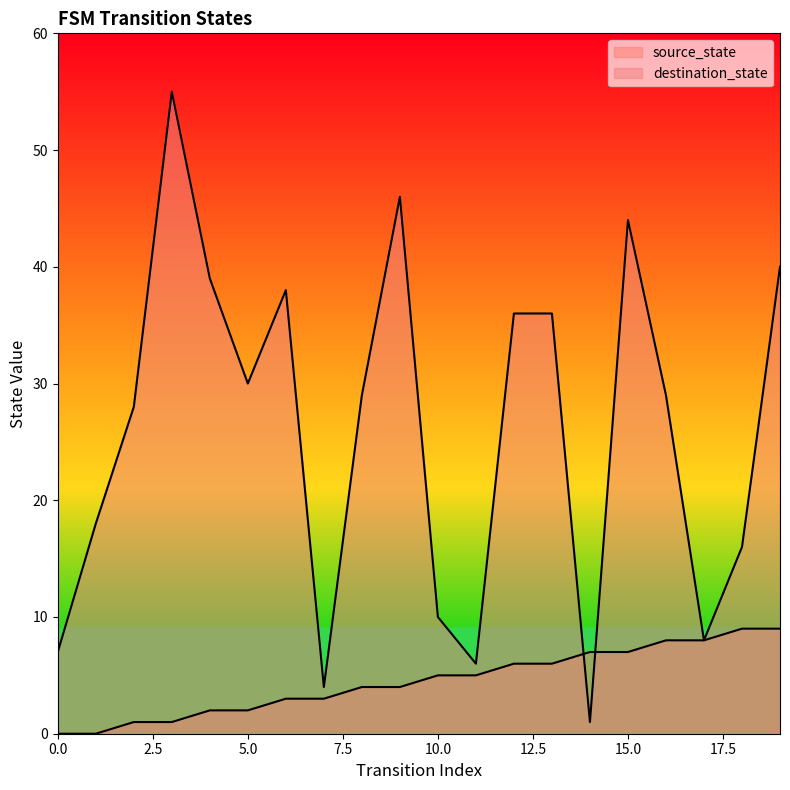

Between 9 and 15, which series saw the biggest shift?

source_state